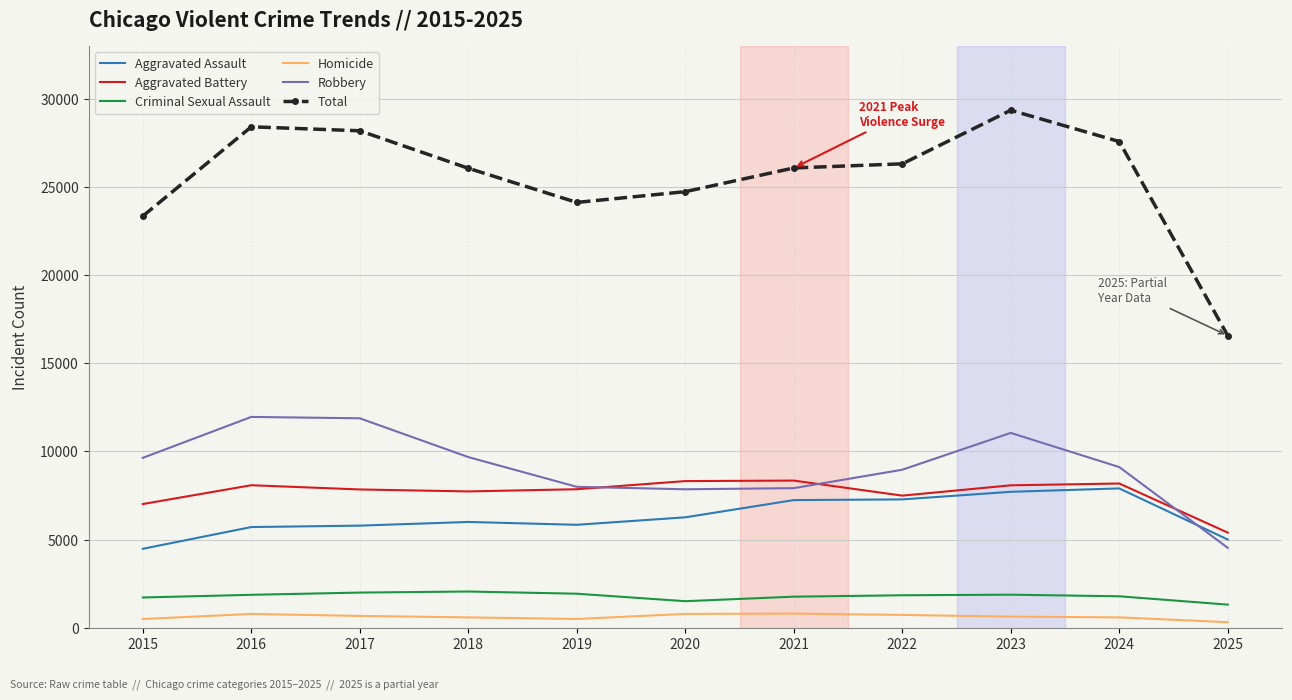

What is the maximum value for Aggravated Battery?

8348